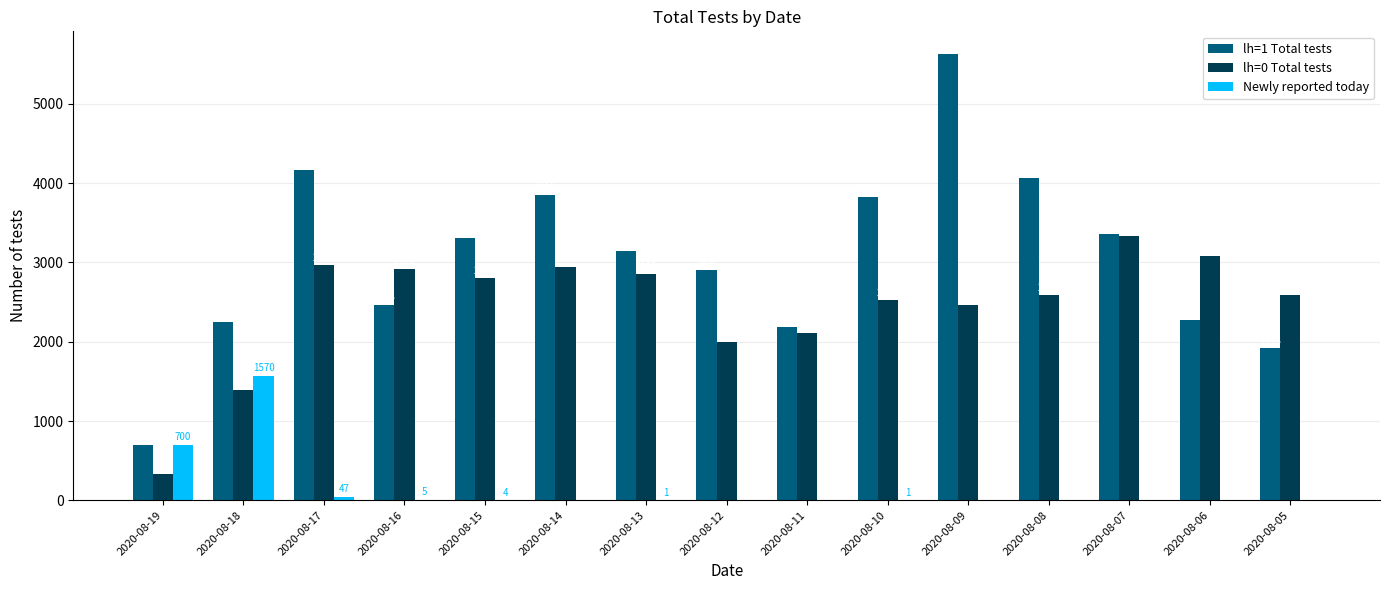

At which label does lh=1 Total tests first exceed 3141?

2020-08-17